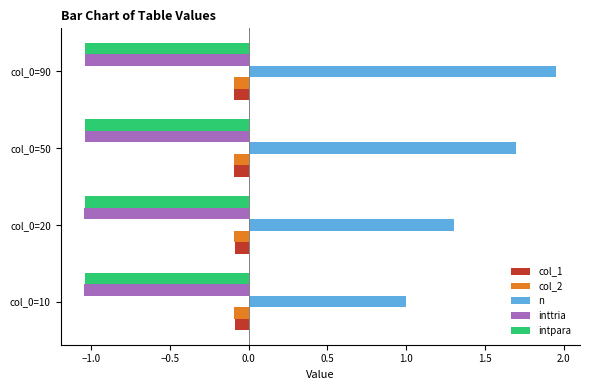

Which label corresponds to the largest value in the chart?

col_0=90